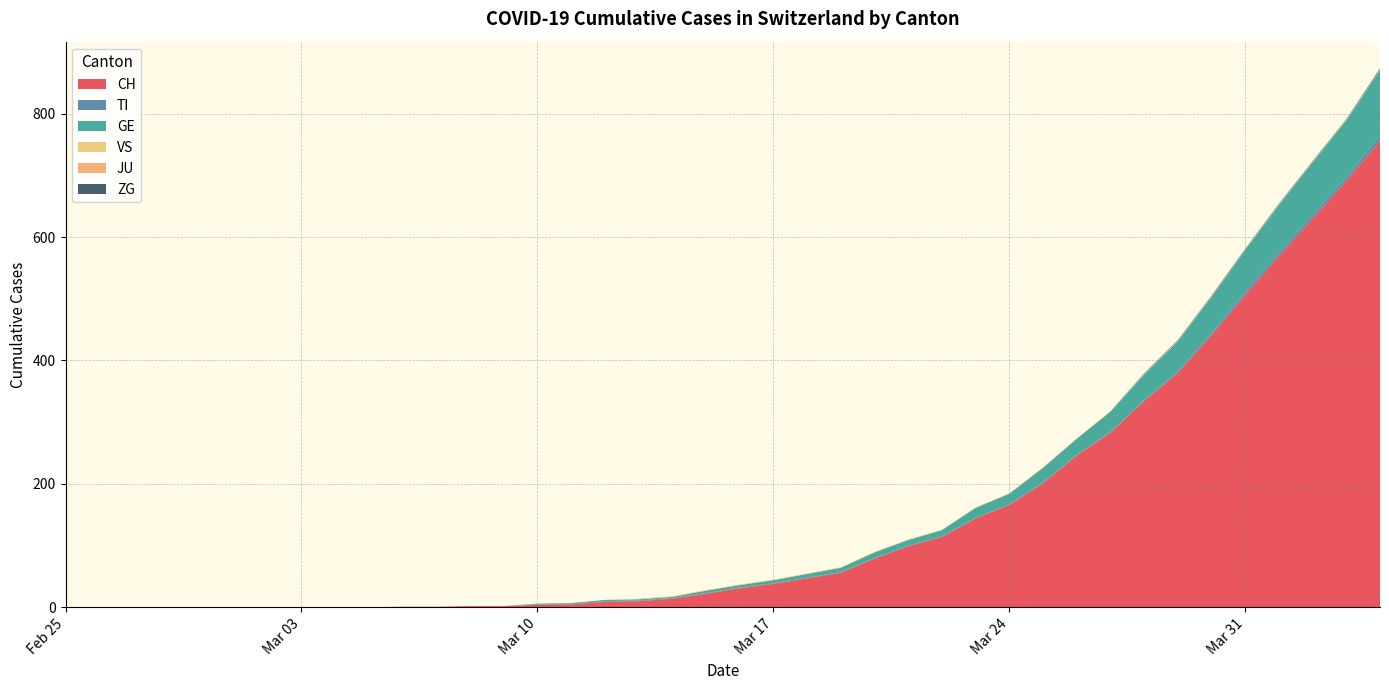

Reading left to right, extract all data points from this chart.

CH: 2020-02-25=0	2020-02-26=0	2020-02-27=0	2020-02-28=0	2020-02-29=0	2020-03-01=0	2020-03-02=0	2020-03-03=0	2020-03-04=0	2020-03-05=0	2020-03-06=1	2020-03-07=1	2020-03-08=2	2020-03-09=2	2020-03-10=4	2020-03-11=5	2020-03-12=9	2020-03-13=10	2020-03-14=14	2020-03-15=22	2020-03-16=31	2020-03-17=38	2020-03-18=47	2020-03-19=56	2020-03-20=79	2020-03-21=99	2020-03-22=114	2020-03-23=144	2020-03-24=166	2020-03-25=201	2020-03-26=246	2020-03-27=283	2020-03-28=334	2020-03-29=380	2020-03-30=441	2020-03-31=506	2020-04-01=569	2020-04-02=630	2020-04-03=691	2020-04-04=756
TI: 2020-02-25=0	2020-02-26=0	2020-02-27=0	2020-02-28=0	2020-02-29=0	2020-03-01=0	2020-03-02=0	2020-03-03=0	2020-03-04=0	2020-03-05=0	2020-03-06=0	2020-03-07=0	2020-03-08=0	2020-03-09=0	2020-03-10=1	2020-03-11=1	2020-03-12=1	2020-03-13=1	2020-03-14=1	2020-03-15=1	2020-03-16=1	2020-03-17=1	2020-03-18=1	2020-03-19=1	2020-03-20=1	2020-03-21=1	2020-03-22=1	2020-03-23=1	2020-03-24=1	2020-03-25=1	2020-03-26=1	2020-03-27=1	2020-03-28=2	2020-03-29=2	2020-03-30=3	2020-03-31=5	2020-04-01=6	2020-04-02=6	2020-04-03=6	2020-04-04=8
GE: 2020-02-25=0	2020-02-26=0	2020-02-27=0	2020-02-28=0	2020-02-29=0	2020-03-01=0	2020-03-02=0	2020-03-03=0	2020-03-04=0	2020-03-05=0	2020-03-06=0	2020-03-07=0	2020-03-08=0	2020-03-09=0	2020-03-10=1	2020-03-11=1	2020-03-12=2	2020-03-13=2	2020-03-14=2	2020-03-15=4	2020-03-16=4	2020-03-17=5	2020-03-18=6	2020-03-19=7	2020-03-20=9	2020-03-21=9	2020-03-22=10	2020-03-23=16	2020-03-24=17	2020-03-25=24	2020-03-26=26	2020-03-27=33	2020-03-28=41	2020-03-29=49	2020-03-30=59	2020-03-31=68	2020-04-01=77	2020-04-02=85	2020-04-03=92	2020-04-04=106
VS: 2020-02-25=0	2020-02-26=0	2020-02-27=0	2020-02-28=0	2020-02-29=0	2020-03-01=0	2020-03-02=0	2020-03-03=0	2020-03-04=0	2020-03-05=0	2020-03-06=0	2020-03-07=0	2020-03-08=0	2020-03-09=0	2020-03-10=0	2020-03-11=0	2020-03-12=0	2020-03-13=1	2020-03-14=1	2020-03-15=1	2020-03-16=1	2020-03-17=1	2020-03-18=1	2020-03-19=1	2020-03-20=1	2020-03-21=1	2020-03-22=1	2020-03-23=1	2020-03-24=1	2020-03-25=1	2020-03-26=1	2020-03-27=1	2020-03-28=1	2020-03-29=1	2020-03-30=1	2020-03-31=1	2020-04-01=1	2020-04-02=1	2020-04-03=1	2020-04-04=1
JU: 2020-02-25=0	2020-02-26=0	2020-02-27=0	2020-02-28=0	2020-02-29=0	2020-03-01=0	2020-03-02=0	2020-03-03=0	2020-03-04=0	2020-03-05=0	2020-03-06=0	2020-03-07=0	2020-03-08=0	2020-03-09=0	2020-03-10=0	2020-03-11=0	2020-03-12=0	2020-03-13=0	2020-03-14=0	2020-03-15=0	2020-03-16=0	2020-03-17=0	2020-03-18=0	2020-03-19=0	2020-03-20=0	2020-03-21=0	2020-03-22=0	2020-03-23=0	2020-03-24=0	2020-03-25=0	2020-03-26=0	2020-03-27=0	2020-03-28=0	2020-03-29=0	2020-03-30=0	2020-03-31=0	2020-04-01=0	2020-04-02=0	2020-04-03=0	2020-04-04=0
ZG: 2020-02-25=0	2020-02-26=0	2020-02-27=0	2020-02-28=0	2020-02-29=0	2020-03-01=0	2020-03-02=0	2020-03-03=0	2020-03-04=0	2020-03-05=0	2020-03-06=0	2020-03-07=0	2020-03-08=0	2020-03-09=0	2020-03-10=0	2020-03-11=0	2020-03-12=0	2020-03-13=0	2020-03-14=0	2020-03-15=0	2020-03-16=0	2020-03-17=0	2020-03-18=0	2020-03-19=0	2020-03-20=0	2020-03-21=0	2020-03-22=0	2020-03-23=0	2020-03-24=0	2020-03-25=0	2020-03-26=0	2020-03-27=0	2020-03-28=1	2020-03-29=1	2020-03-30=1	2020-03-31=1	2020-04-01=1	2020-04-02=1	2020-04-03=1	2020-04-04=2